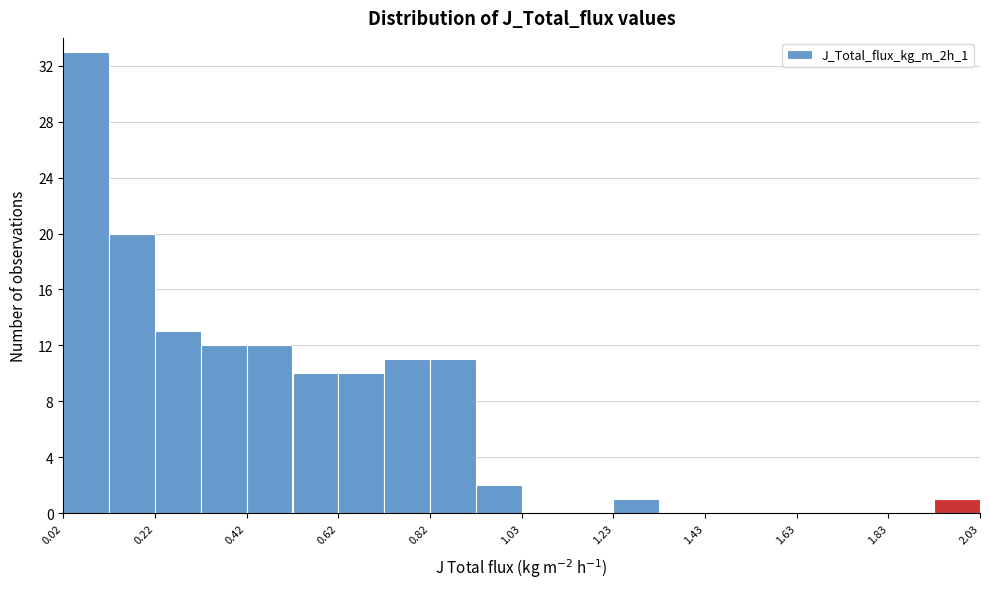

Around what value on the x-axis is the tallest bar? Give the approximate position of its centre, as read against the axis.

0.05